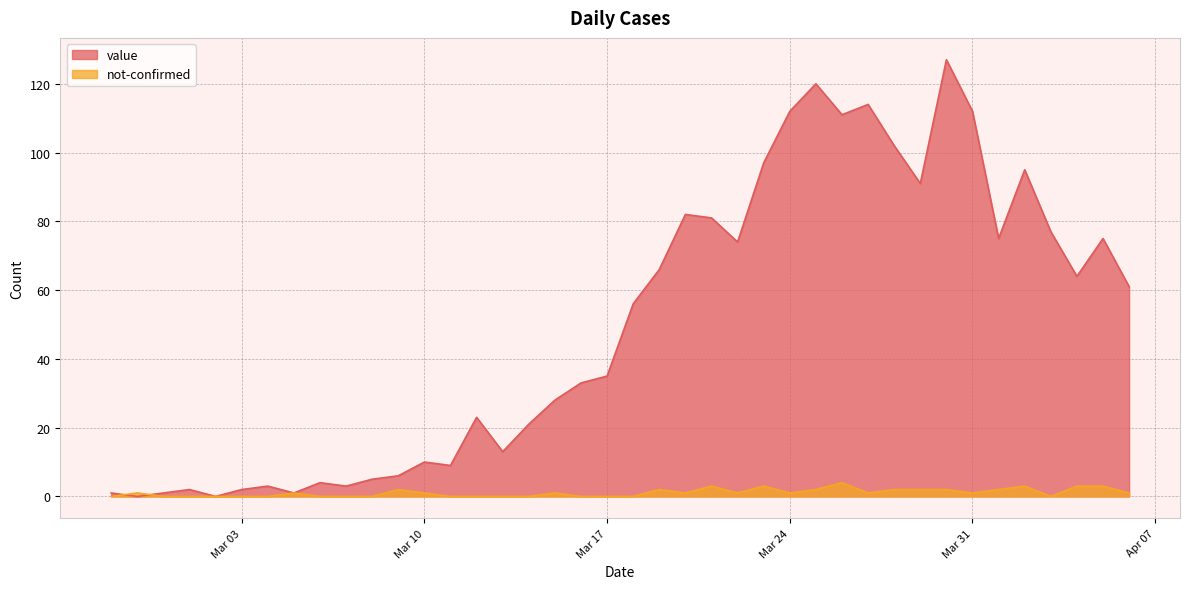

How many interior local peaks does the value series have?

11